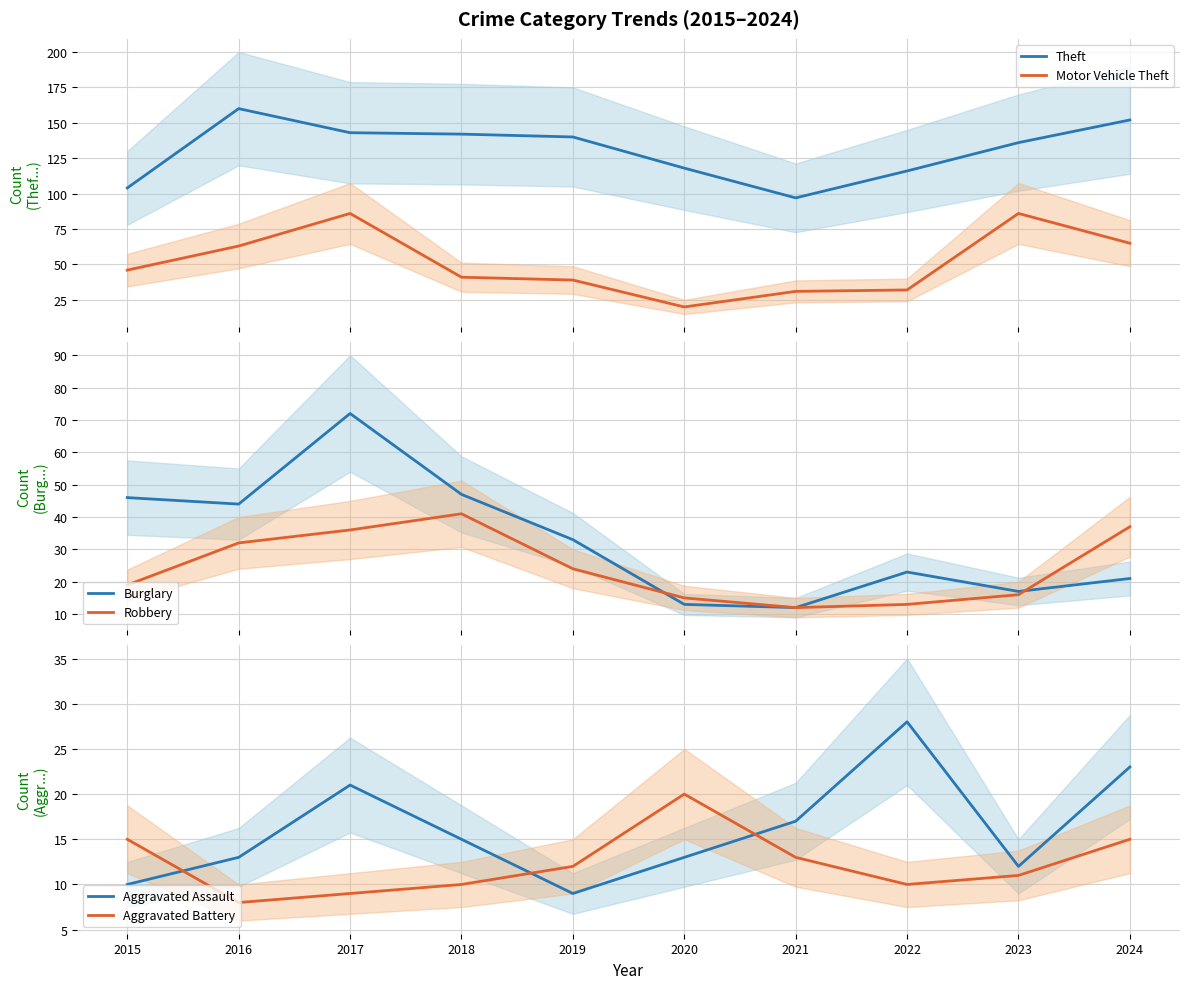

Rank the categories by Robbery value from highest to lowest.

2018, 2024, 2017, 2016, 2019, 2015, 2023, 2020, 2022, 2021